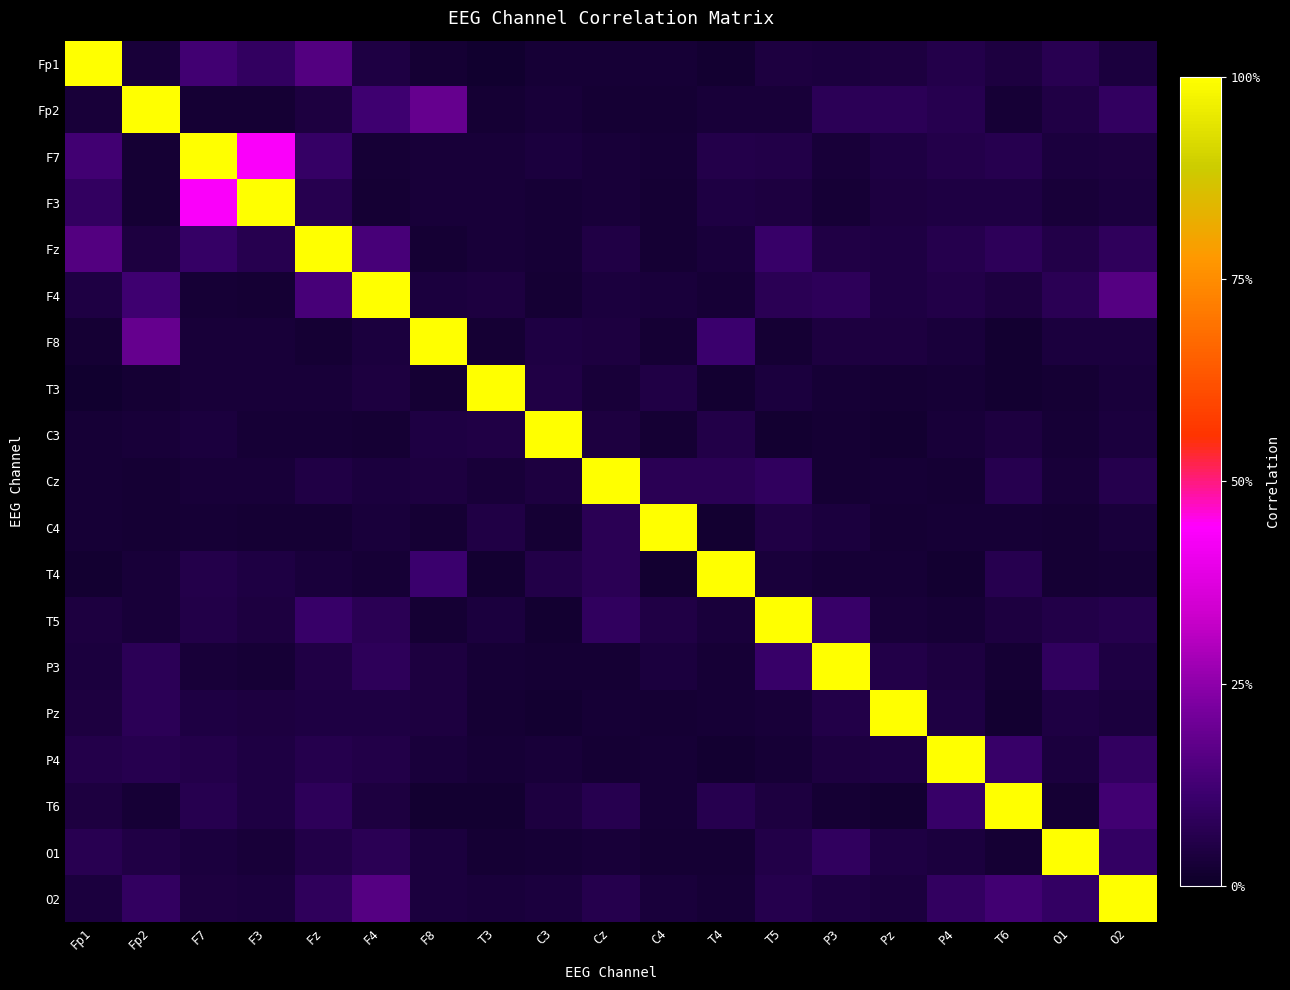

How many categories are shown in the chart?

19